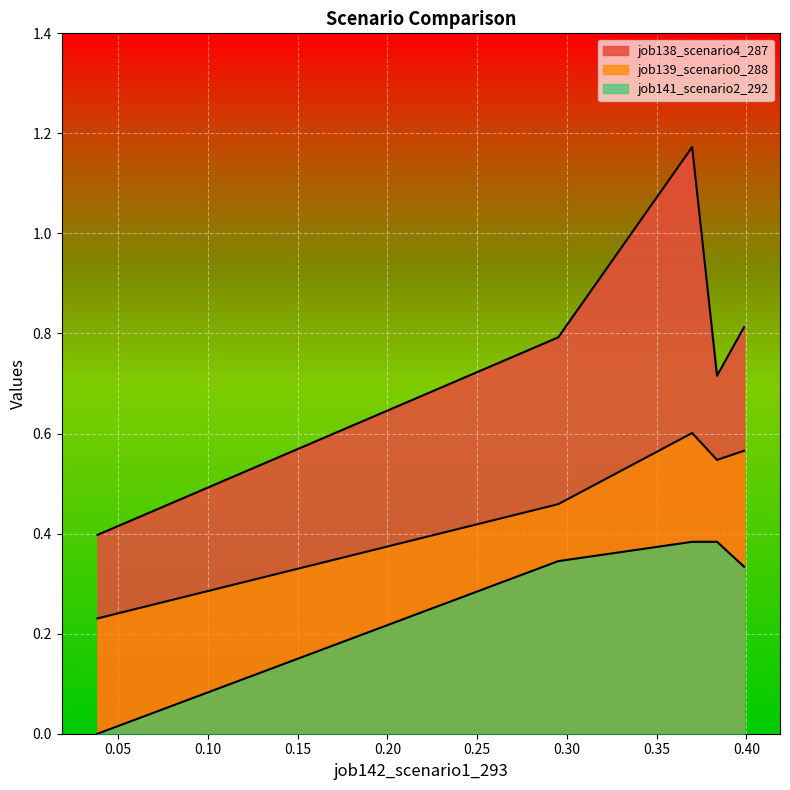

What are all the series names shown in the legend?

job138_scenario4_287, job139_scenario0_288, job141_scenario2_292